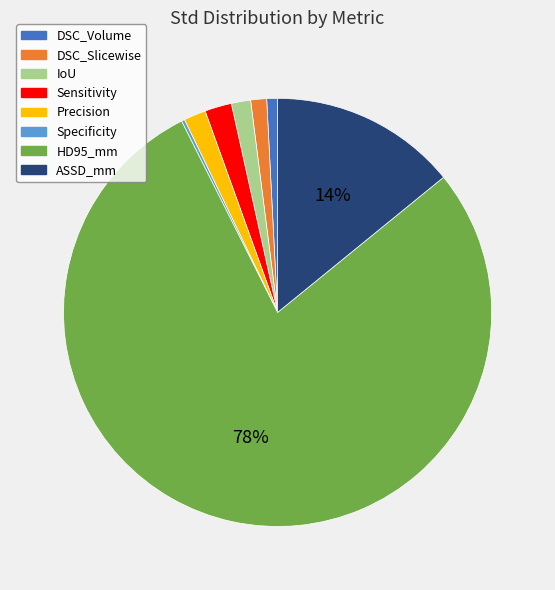

Which category accounts for the majority?

HD95_mm